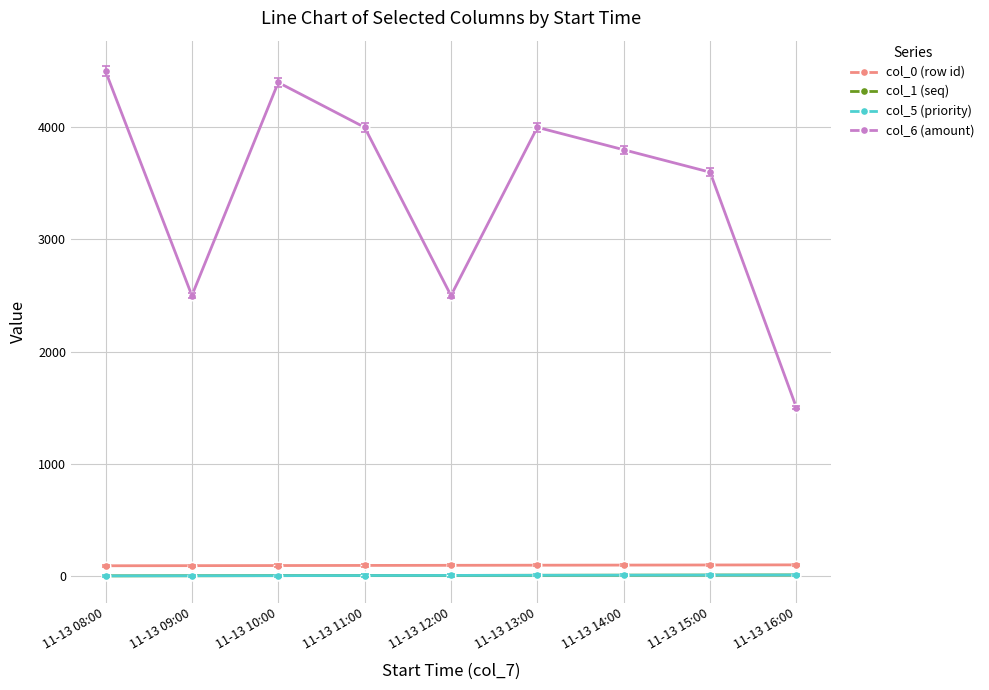

What is the average value of the col_0 (row id) series?

95